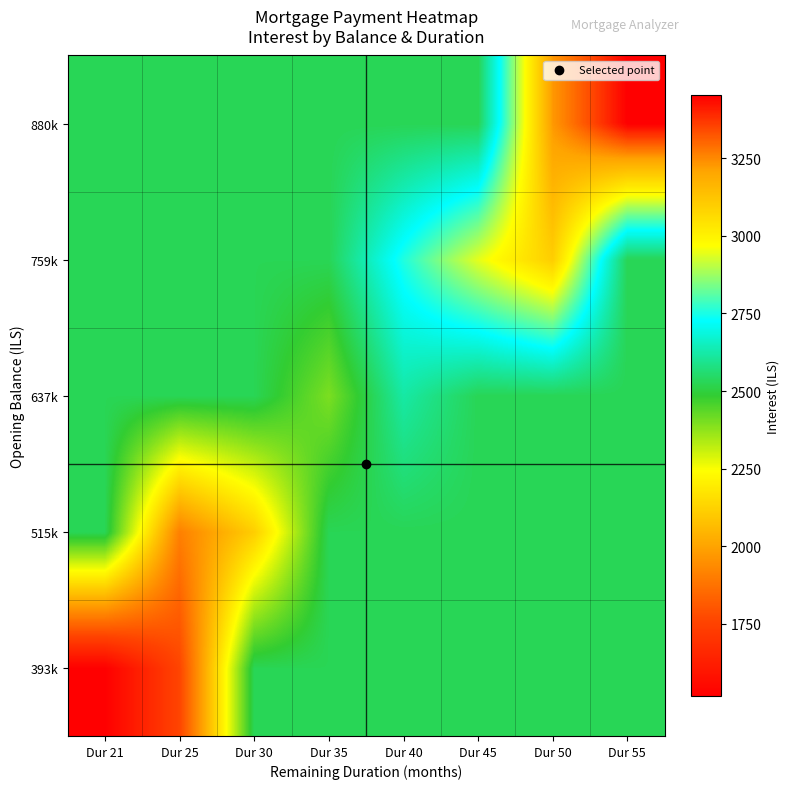

Which series has the largest range (max minus min)?

393k